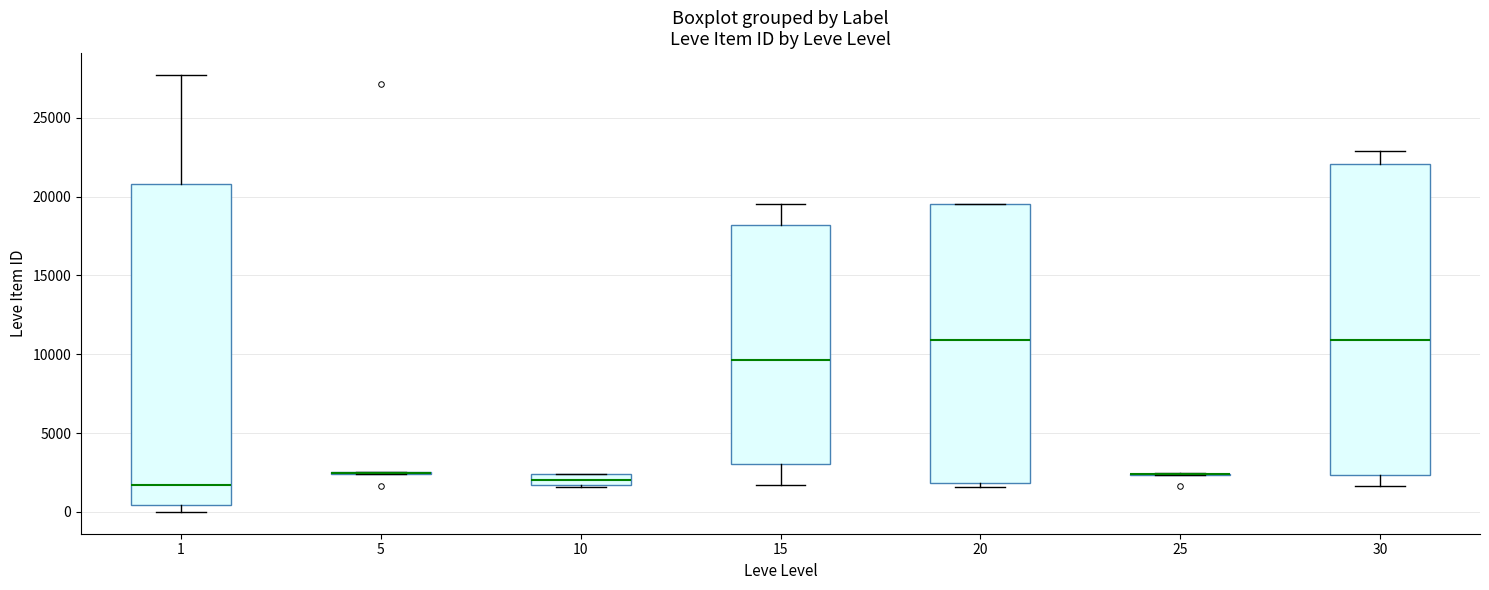

Where is the upper edge of the box at x = 20 on the y-axis? The values are not printed on the chart, so give them approximately, as read against the axis.

19500